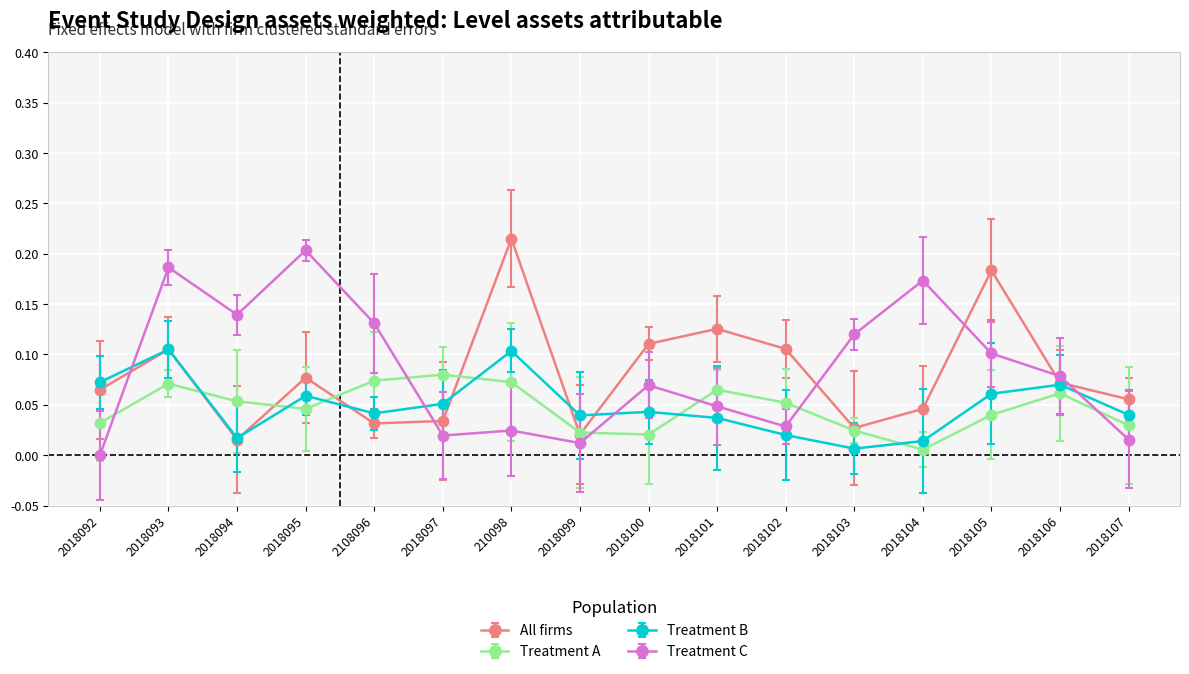

What is the label of the 16th point from the right?

2018092